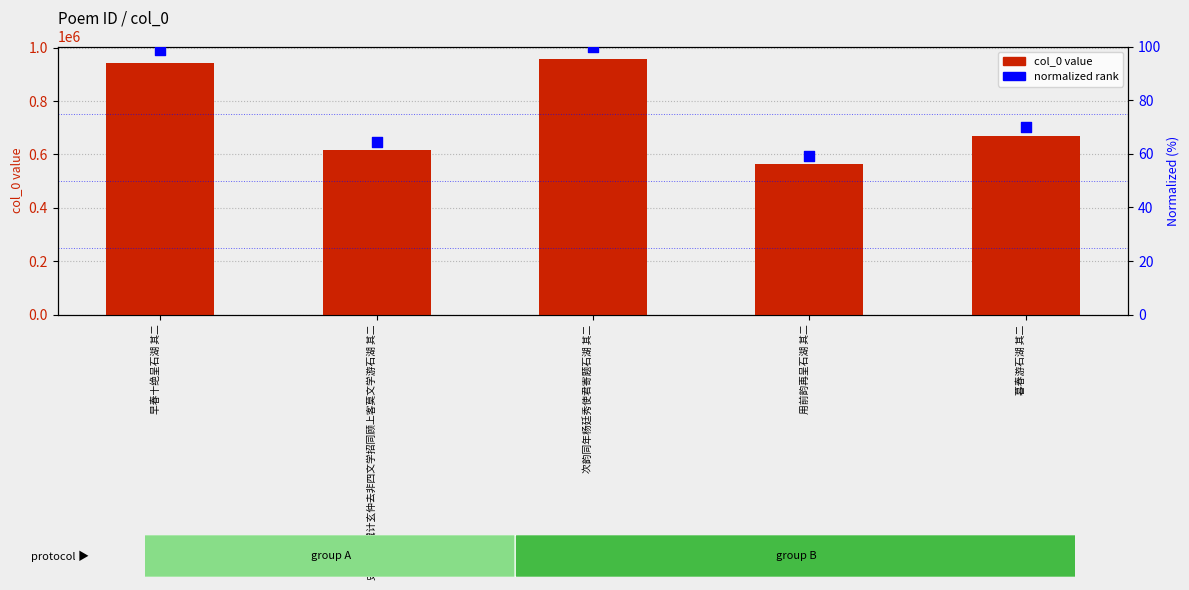

At how many categories does at least one series exceed 476433?

5